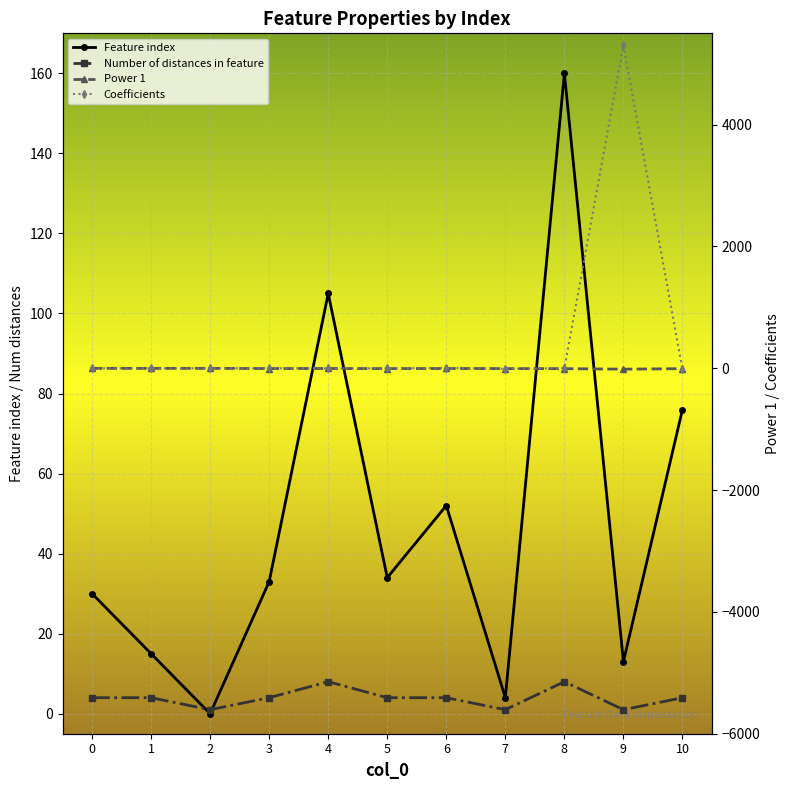

After their last crossing, which series has the higher values: Coefficients or Power 1?

Power 1